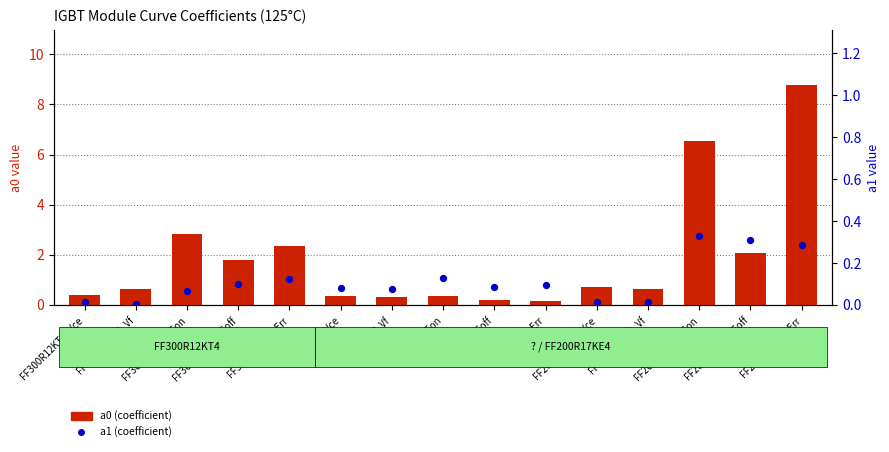

Which series reaches the minimum Y coordinate?

a1 (coefficient)